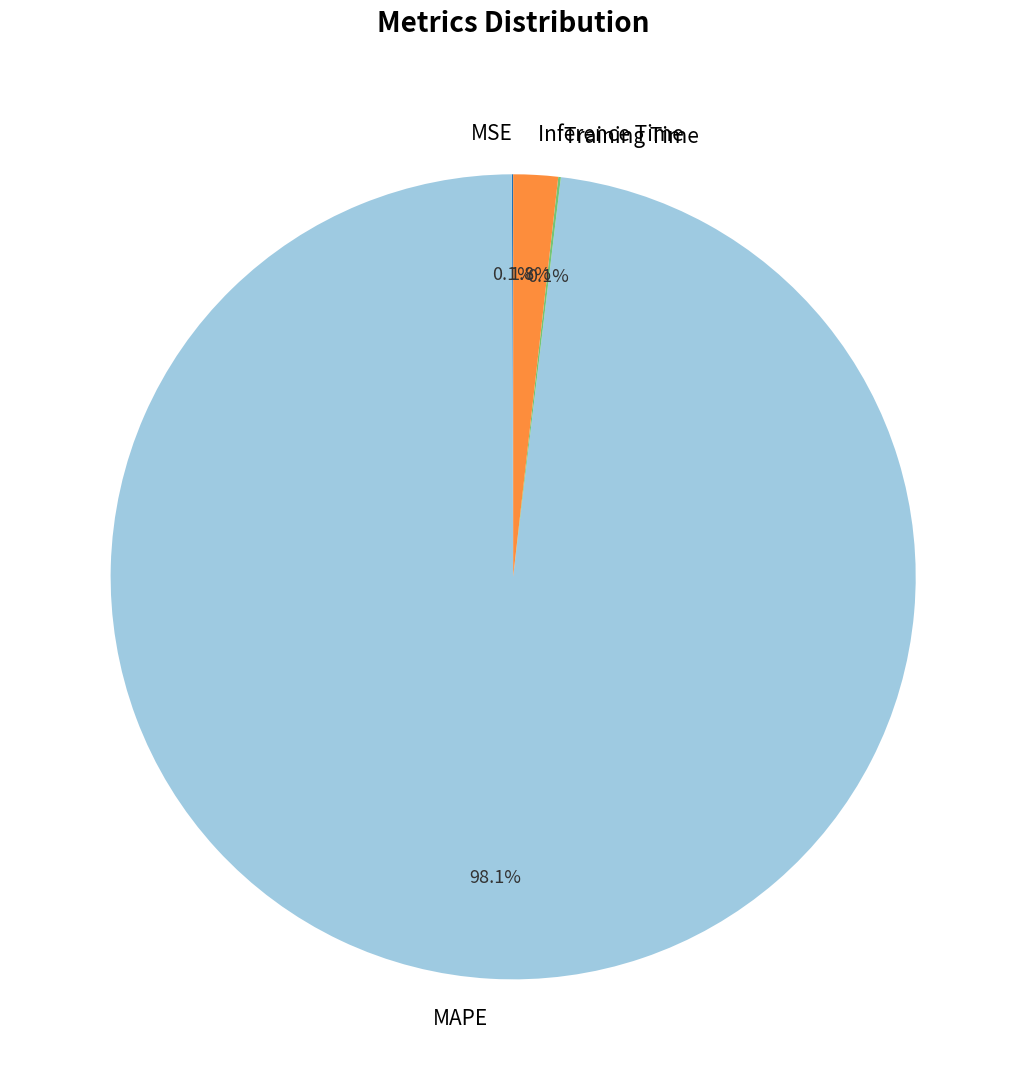

To the nearest percent, what is the difference between the largest and smallest slice percentages?

98%